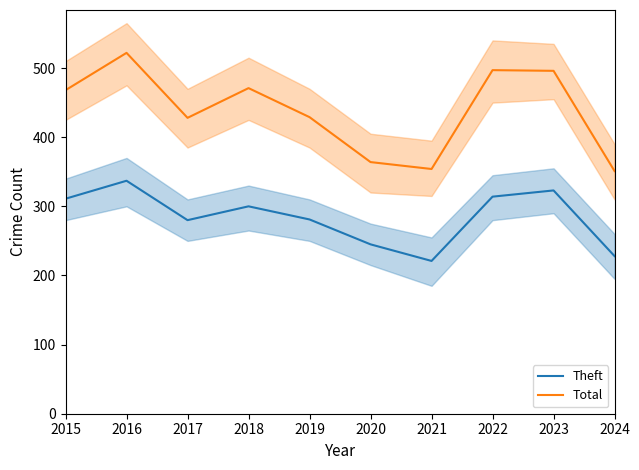

The value of Total at 2024 is 351. True or false?

True